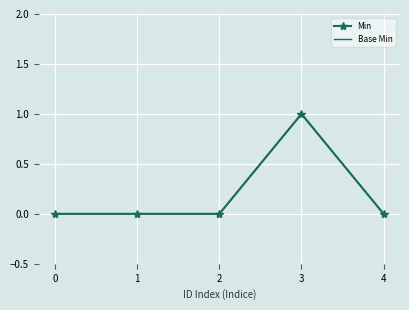

True or false: Min and Base Min cross at least once.

False